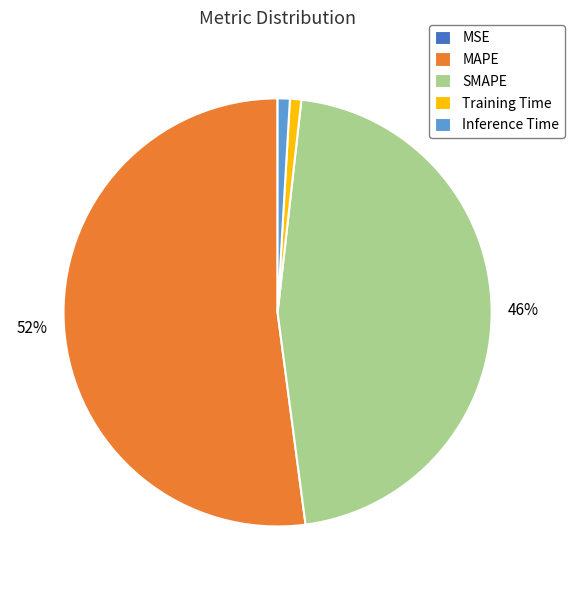

To the nearest percent, what portion does Training Time represent?

1%